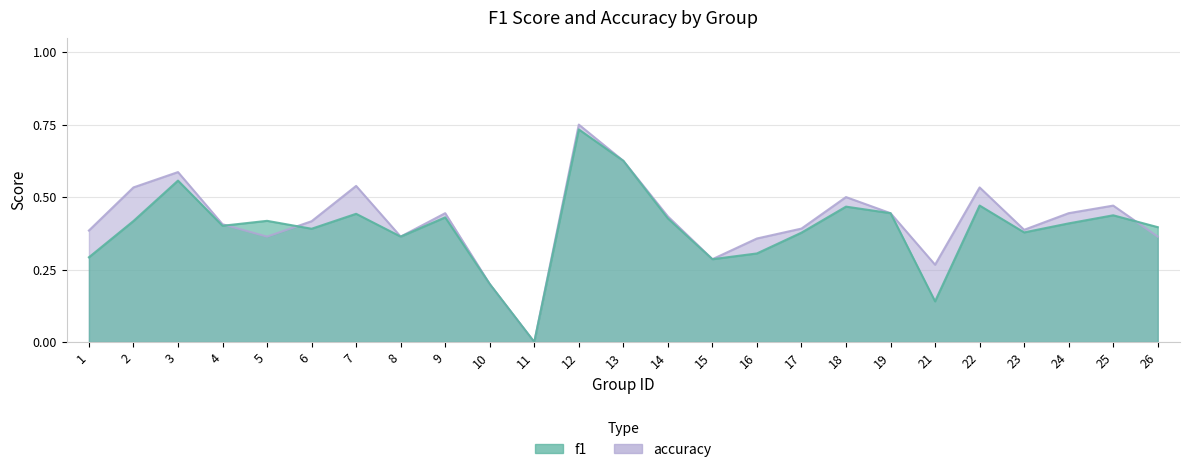

Is it true that f1 equals 0.2 at 5?

False